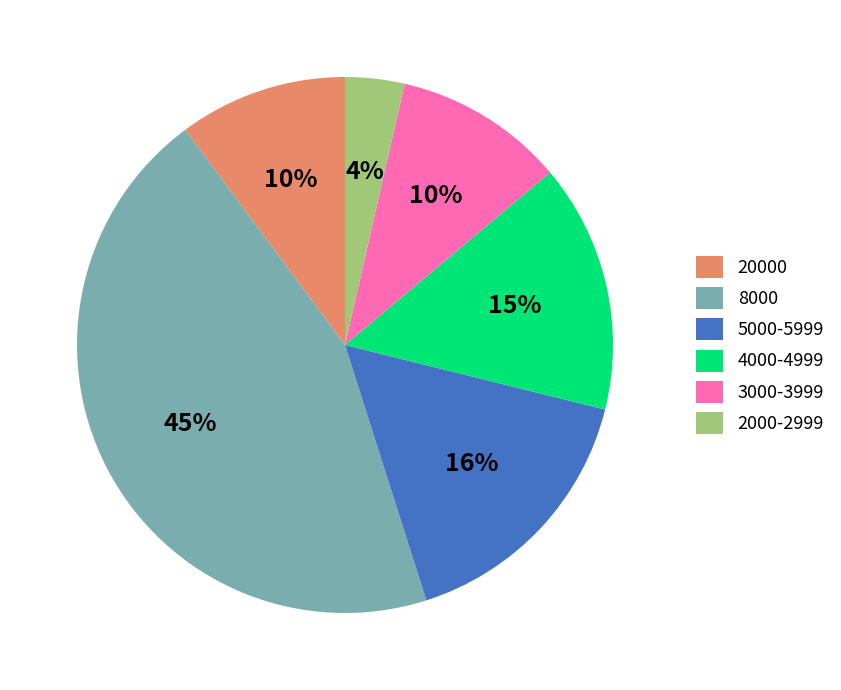

Is there any slice that represents more than half of the pie?

No